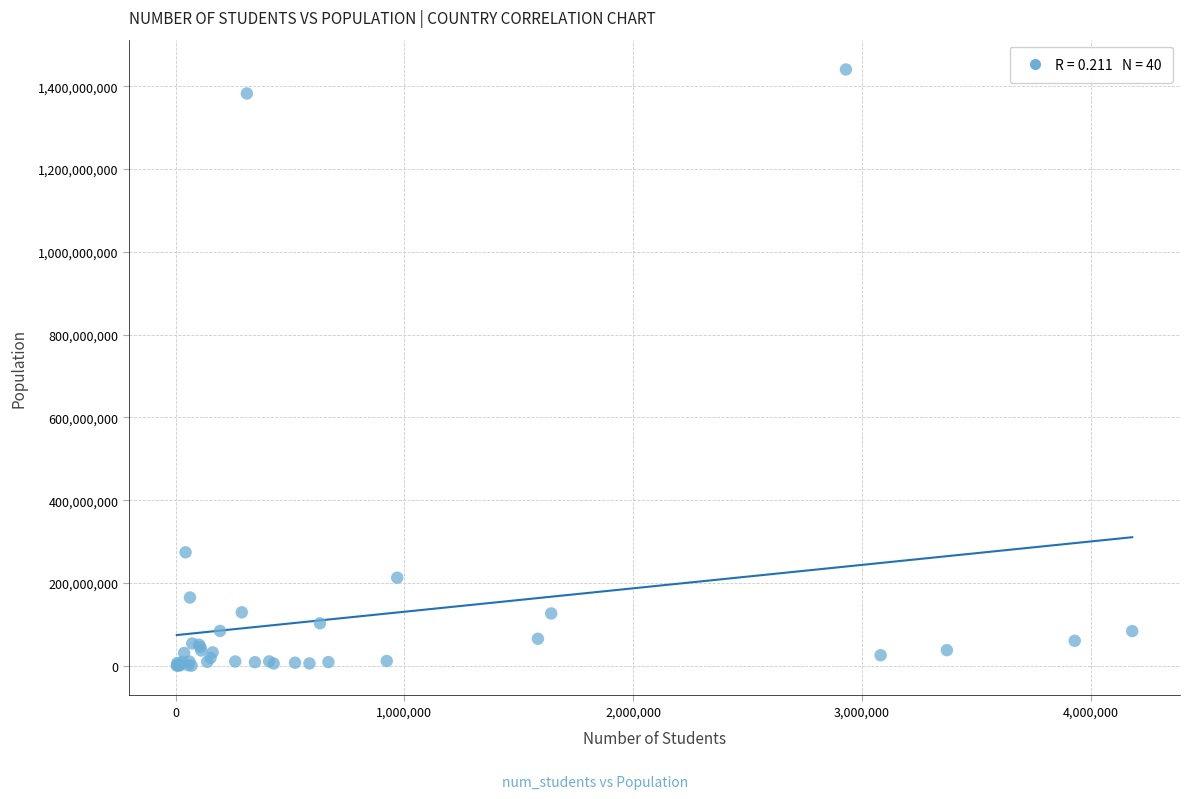

What Y value in the scatter plot is closest to 720319726?

274021604